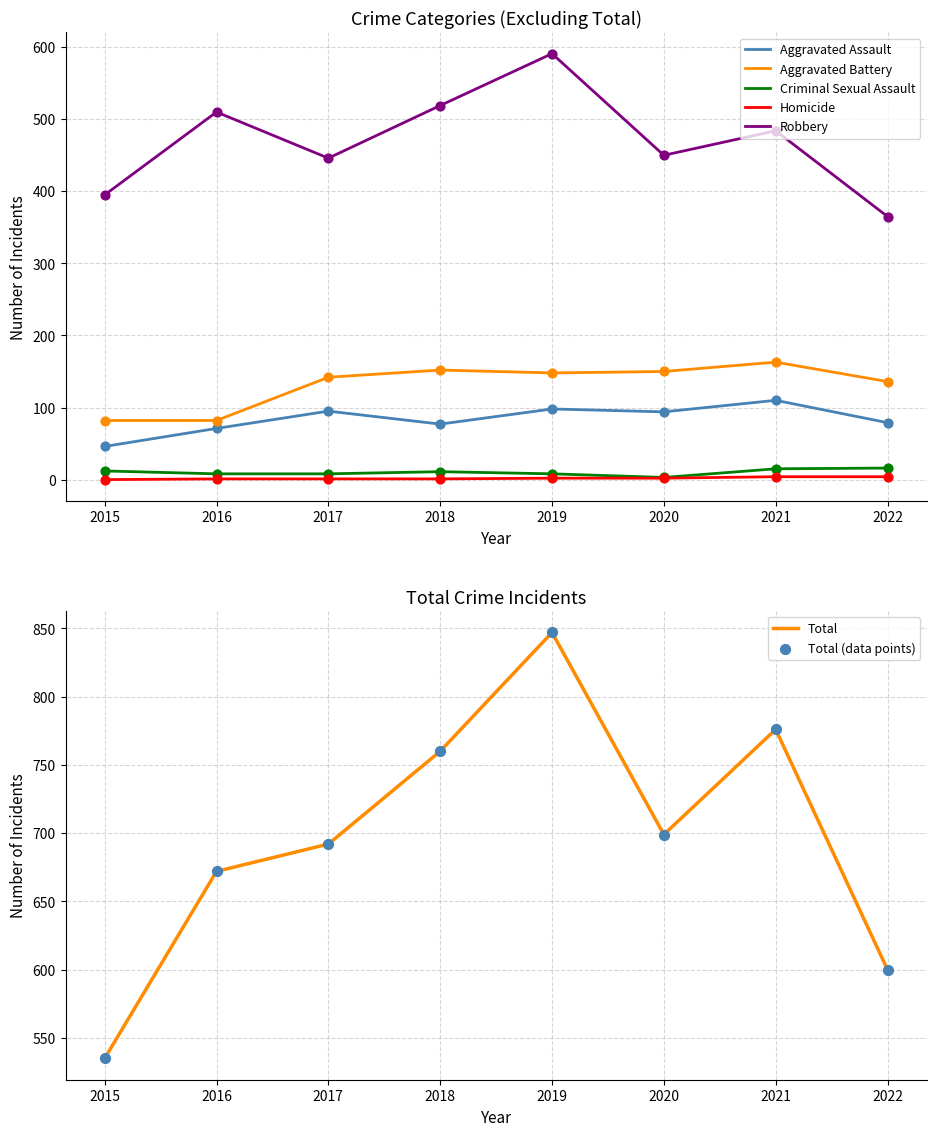

At how many categories does at least one series exceed 312?

8